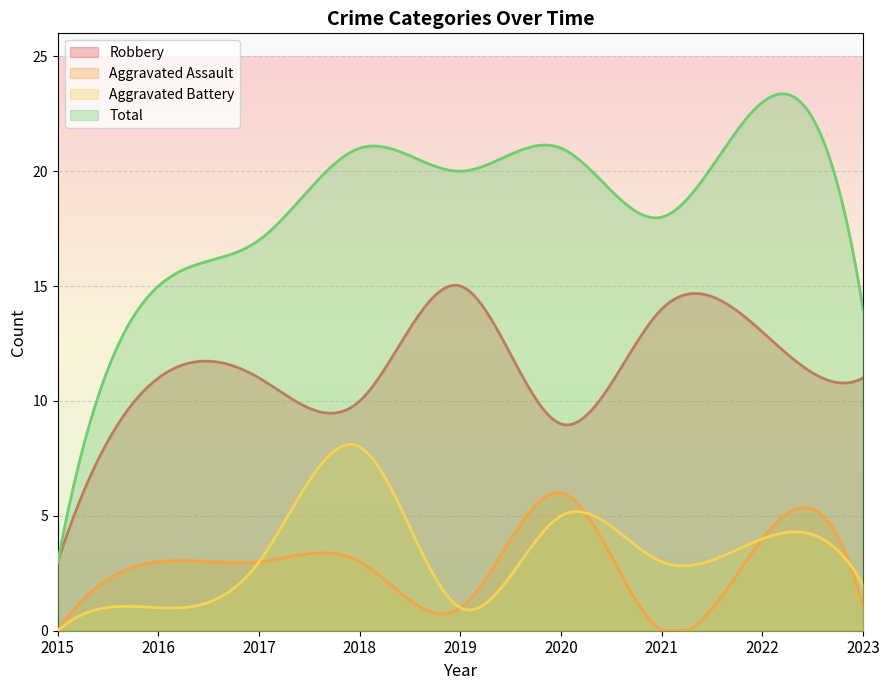

How many values in the Aggravated Battery series exceed 3?

3